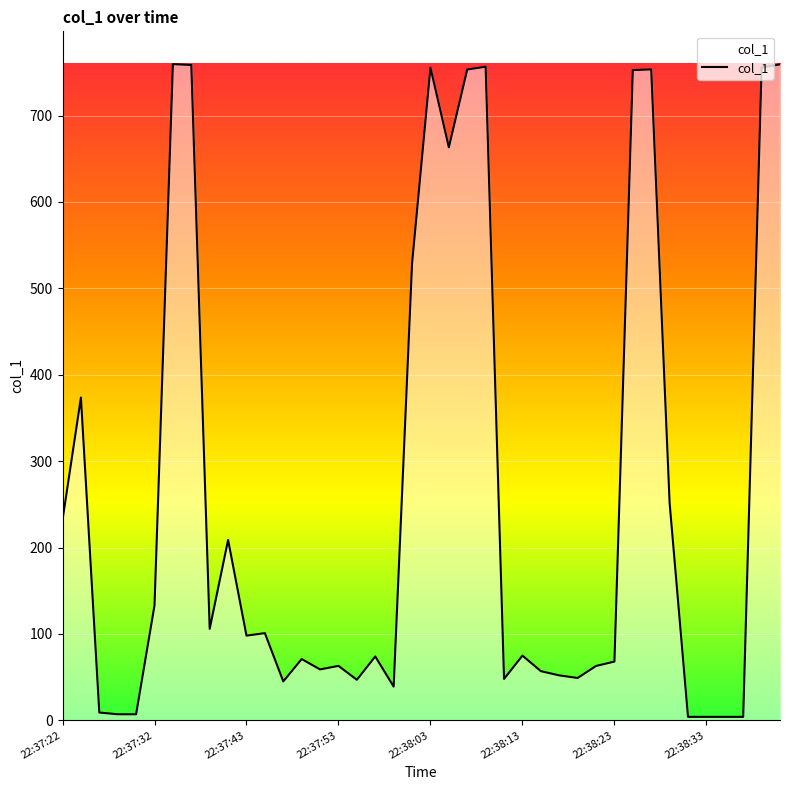

What is the difference between the maximum and minimum values?

755.5